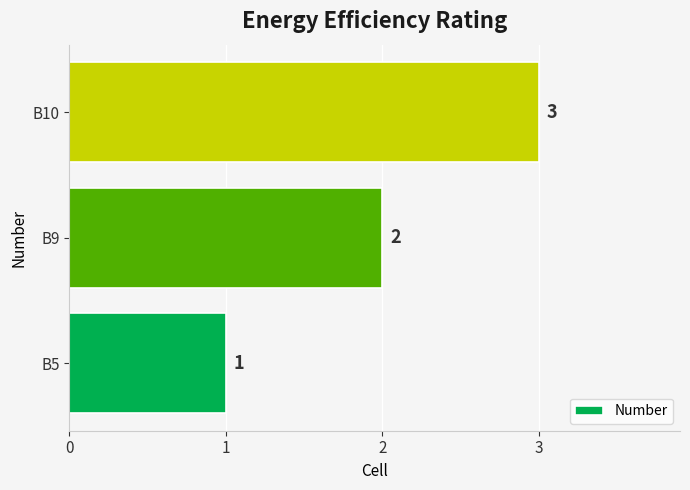

Rank the categories by value from lowest to highest.

B5, B9, B10